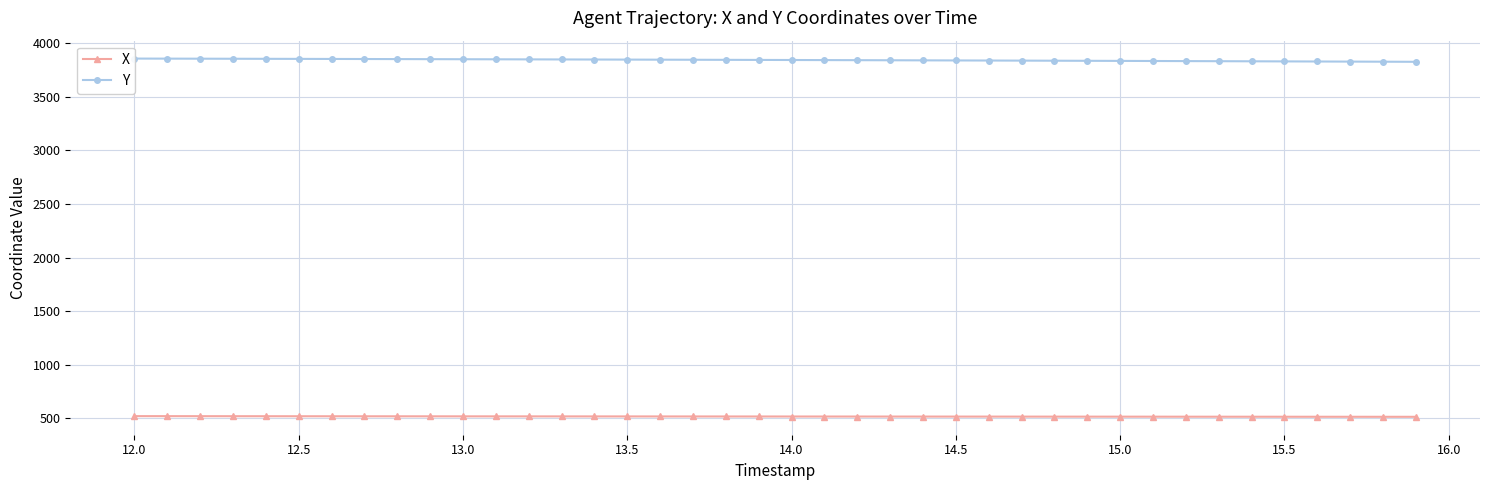

True or false: X and Y intersect in this chart.

False